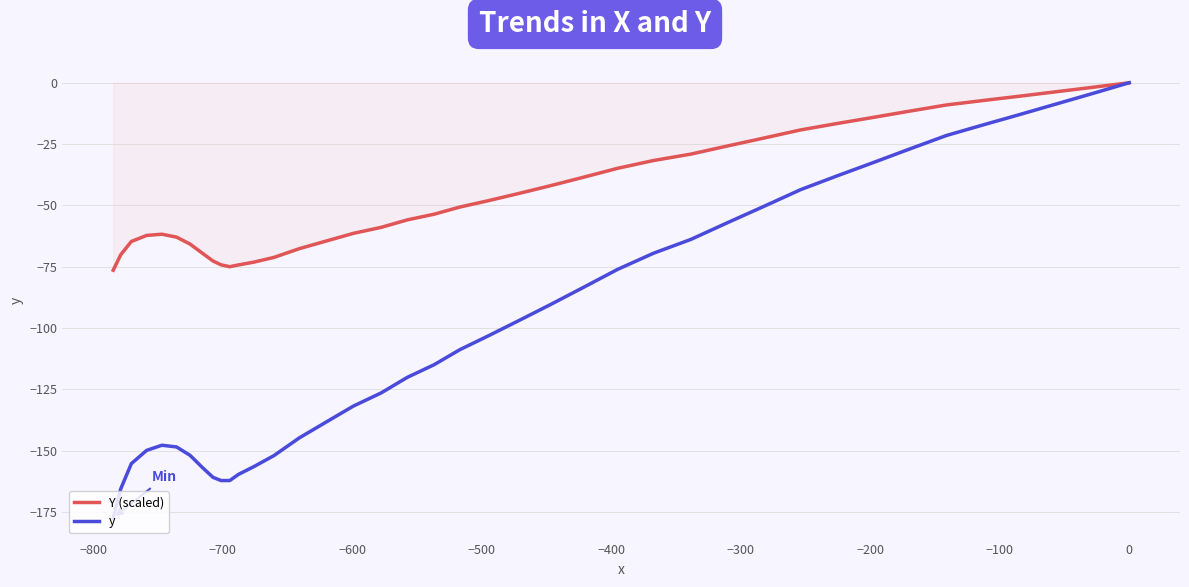

Is it true that y equals -33.5 at 25?

False